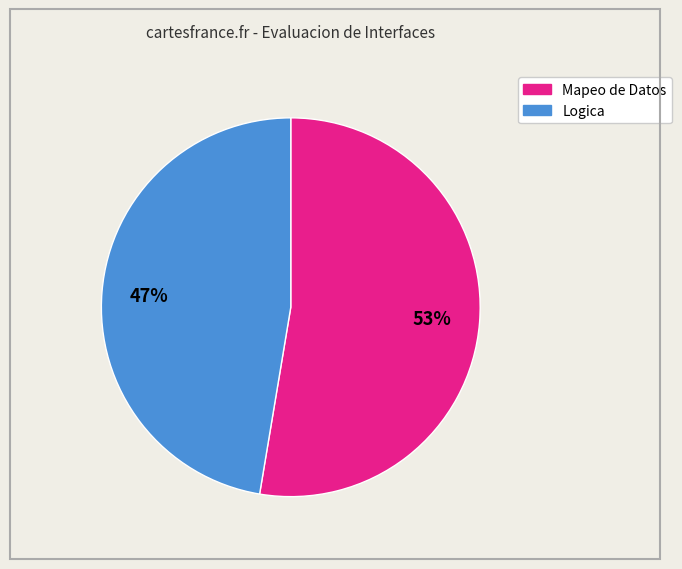

Does any single category account for the majority?

Yes